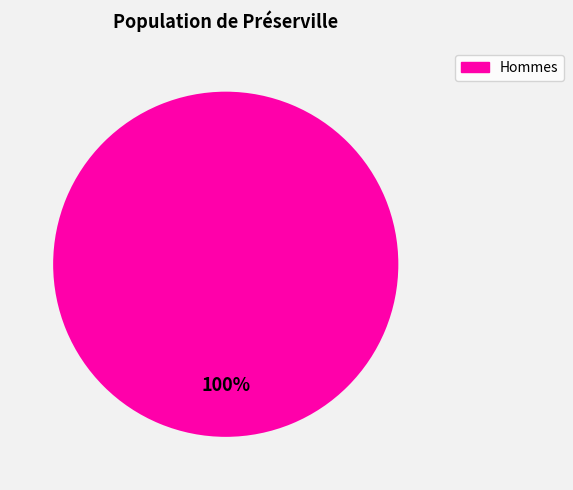

Is there any slice that represents more than half of the pie?

Yes